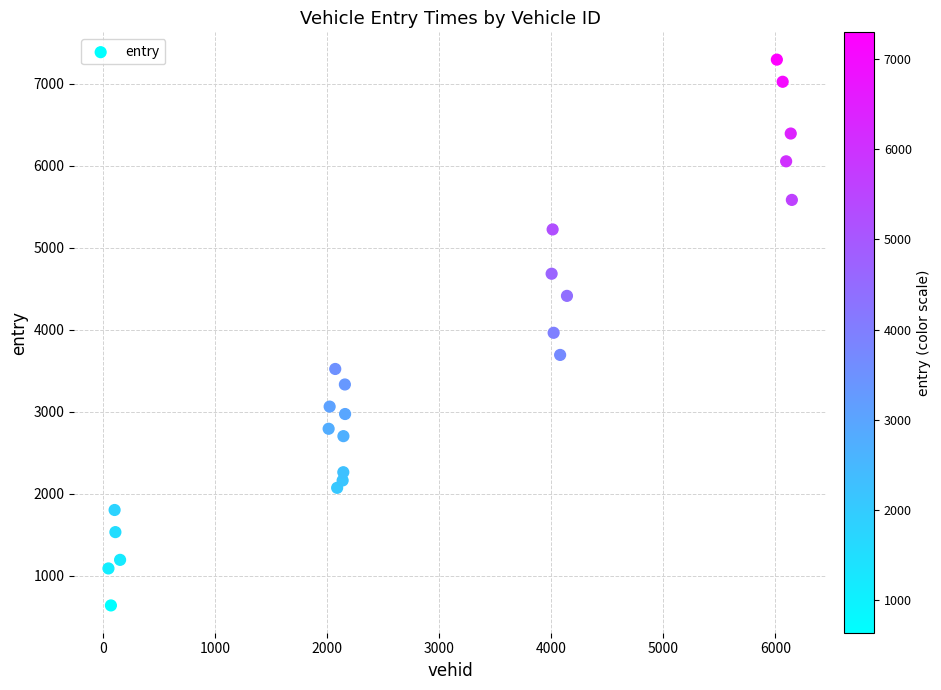

What is the range of X values (max minus min)?

6102.0